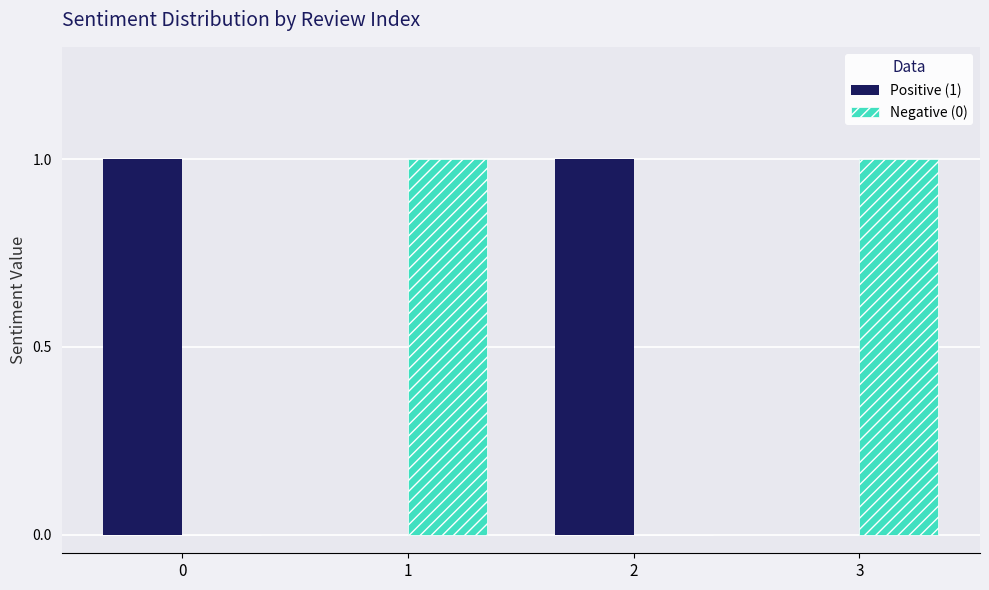

True or false: Positive (1) has a value of 1 at 0.

True